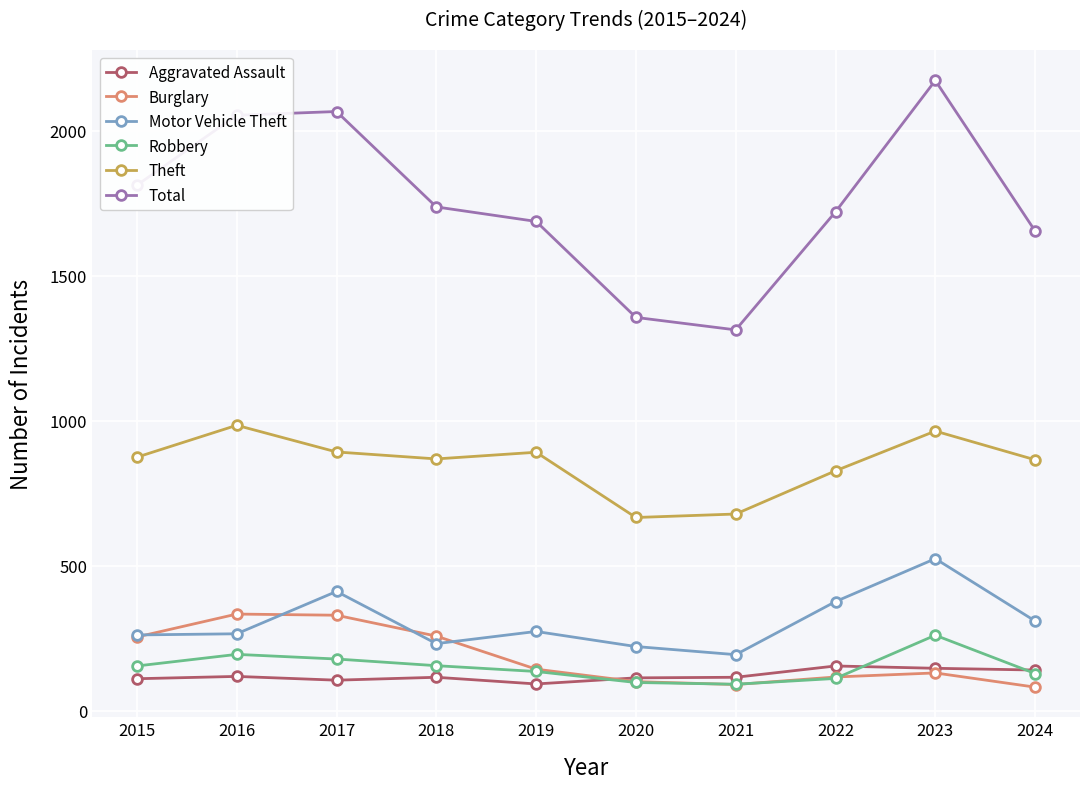

At how many categories does at least one series exceed 1283?

10